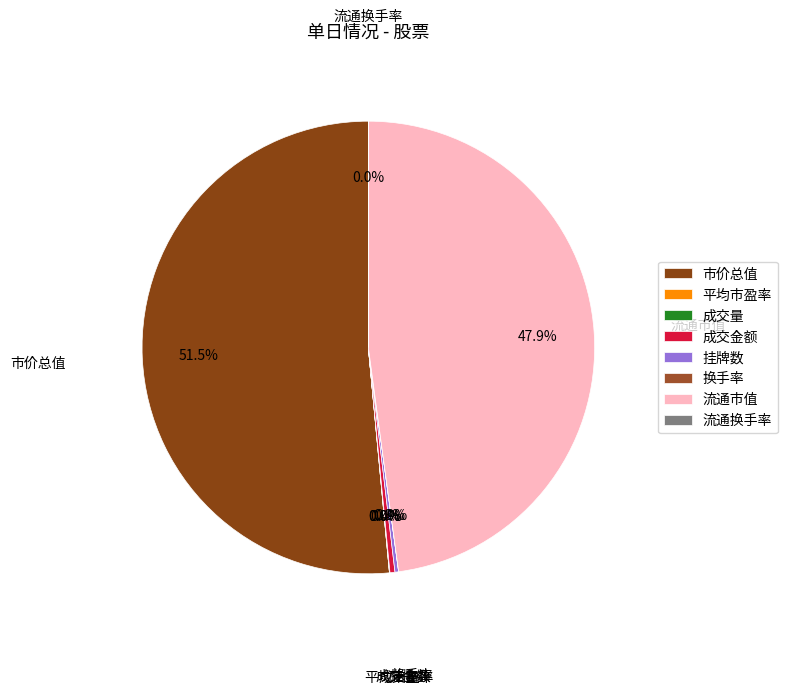

Does any single category account for the majority?

Yes